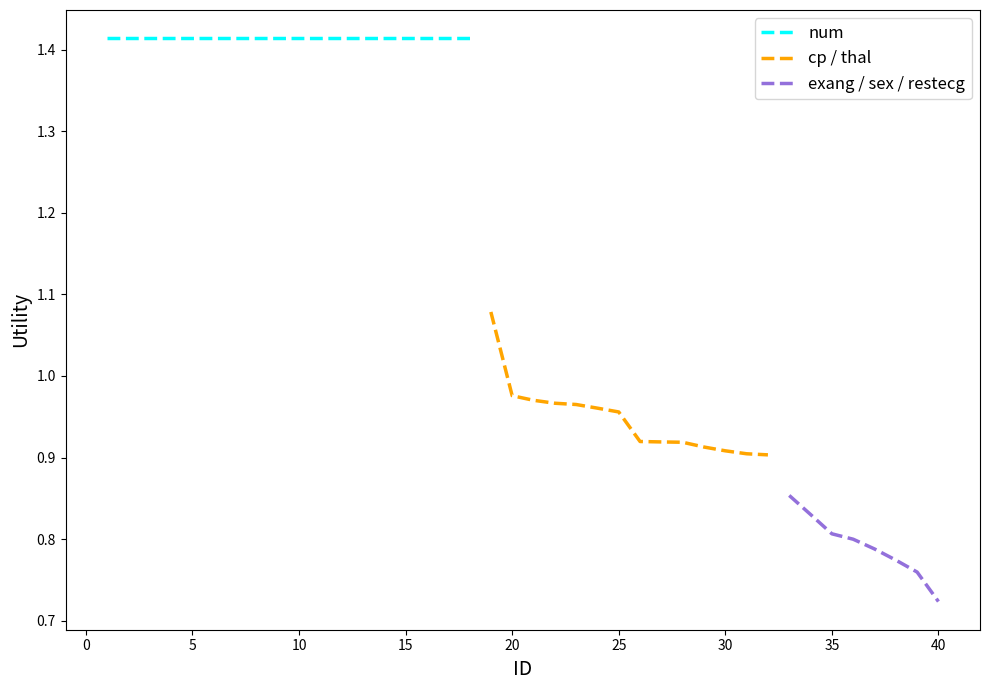

True or false: cp/thal and num cross at least once.

False